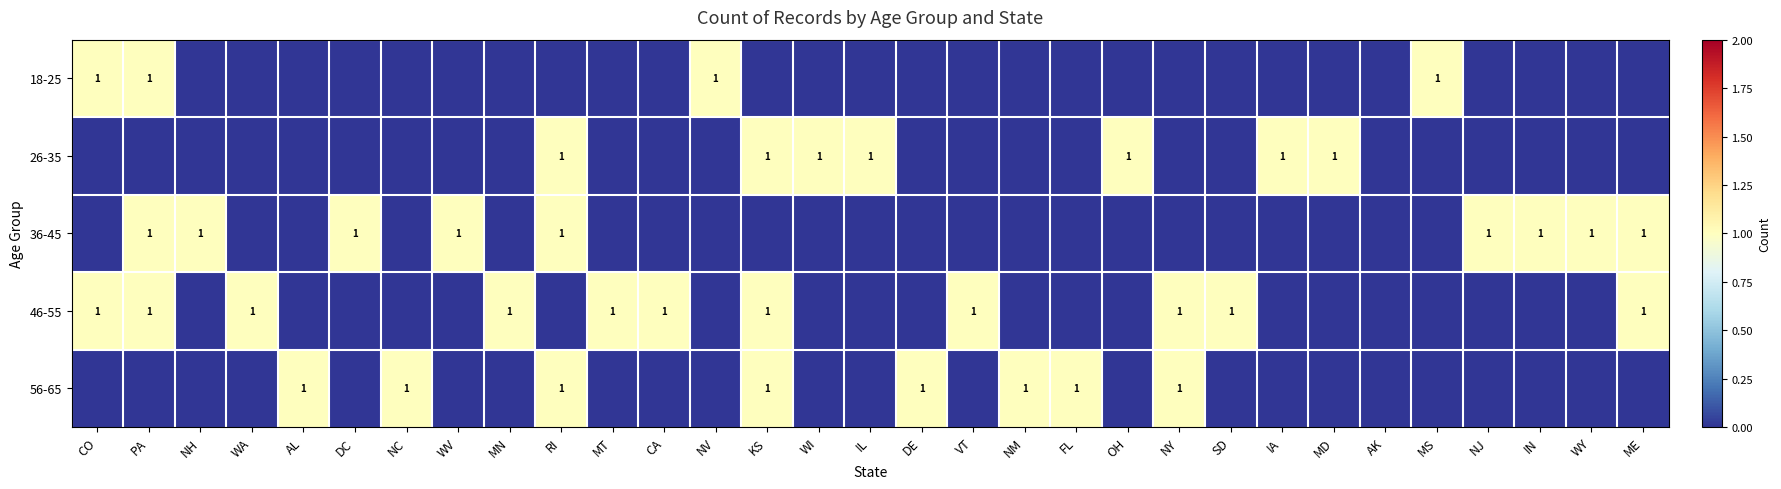

How many positive values does the 18-25 series have?

4